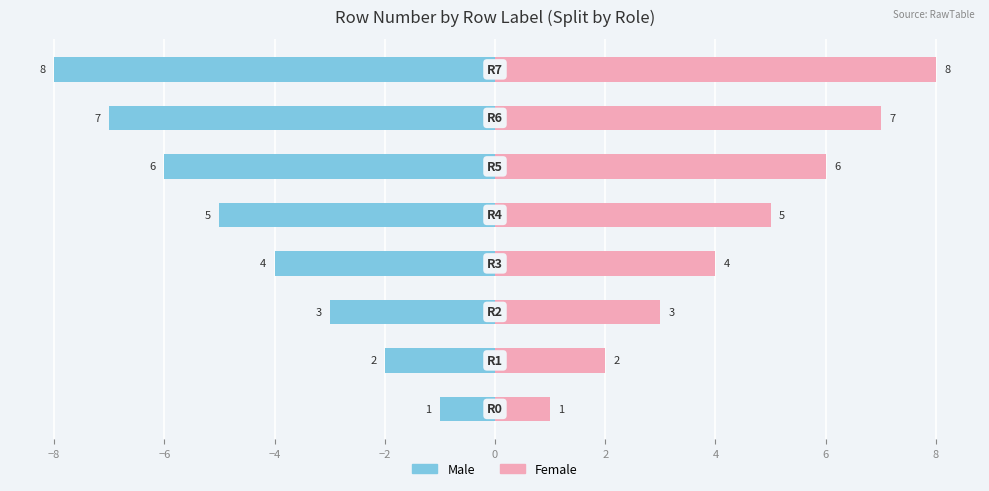

At 2, list the series in order from smallest to largest.

Male, Female